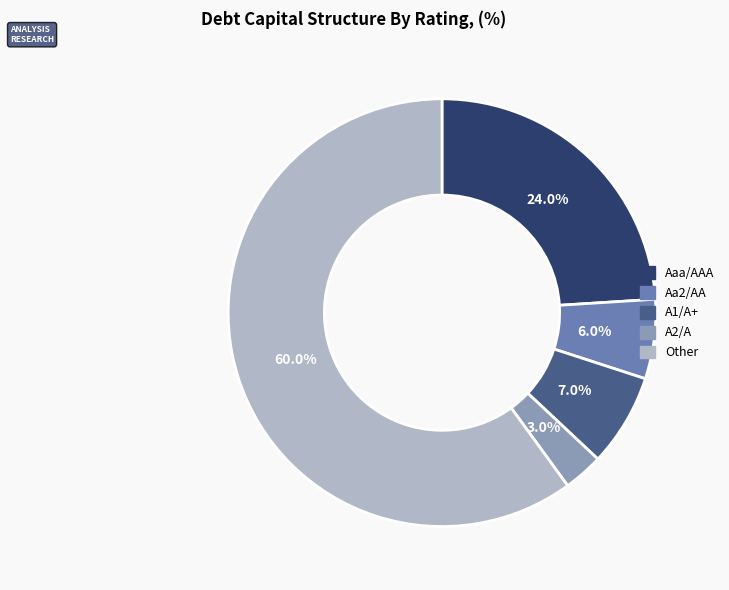

Between Aaa/AAA and Other, which is larger?

Other